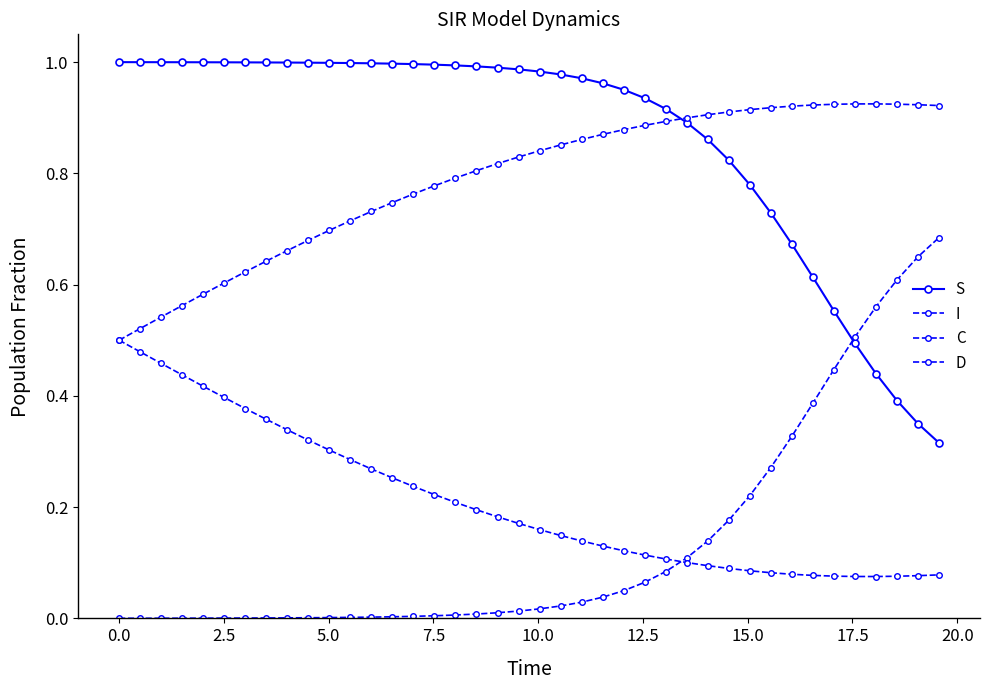

How many series are shown in this chart?

4